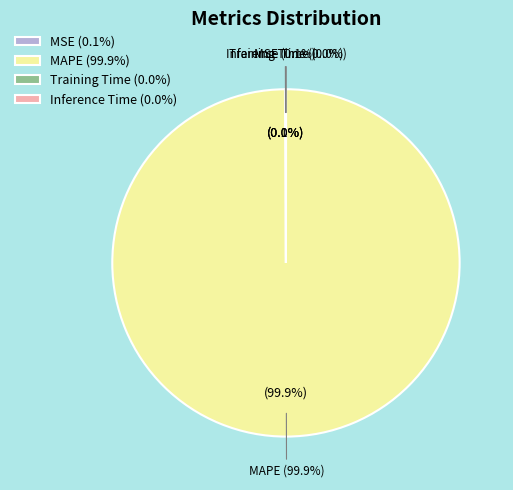

What is the largest slice in the pie chart?

MAPE